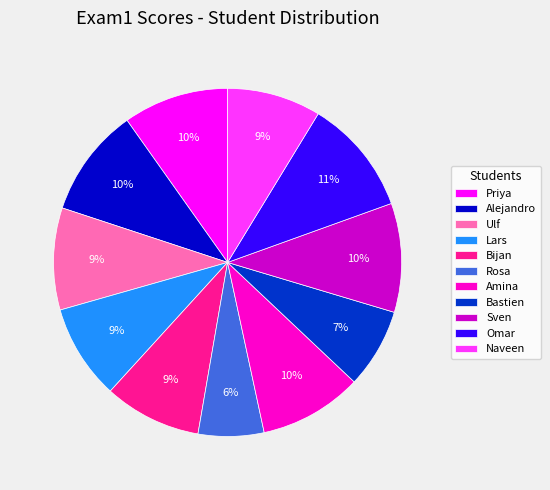

How many slices are in this pie chart?

11